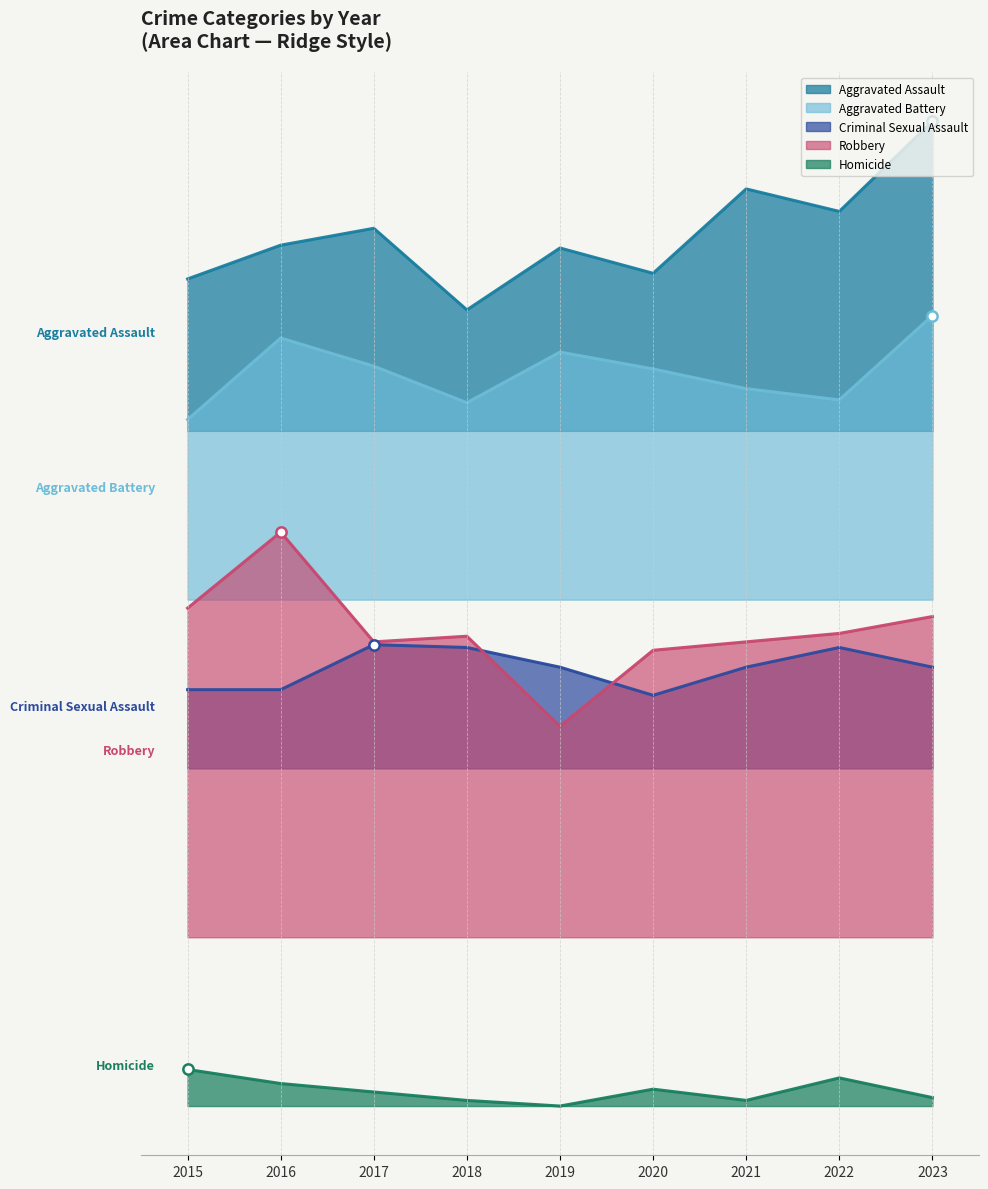

At which category is the sum across all series the highest?

2023